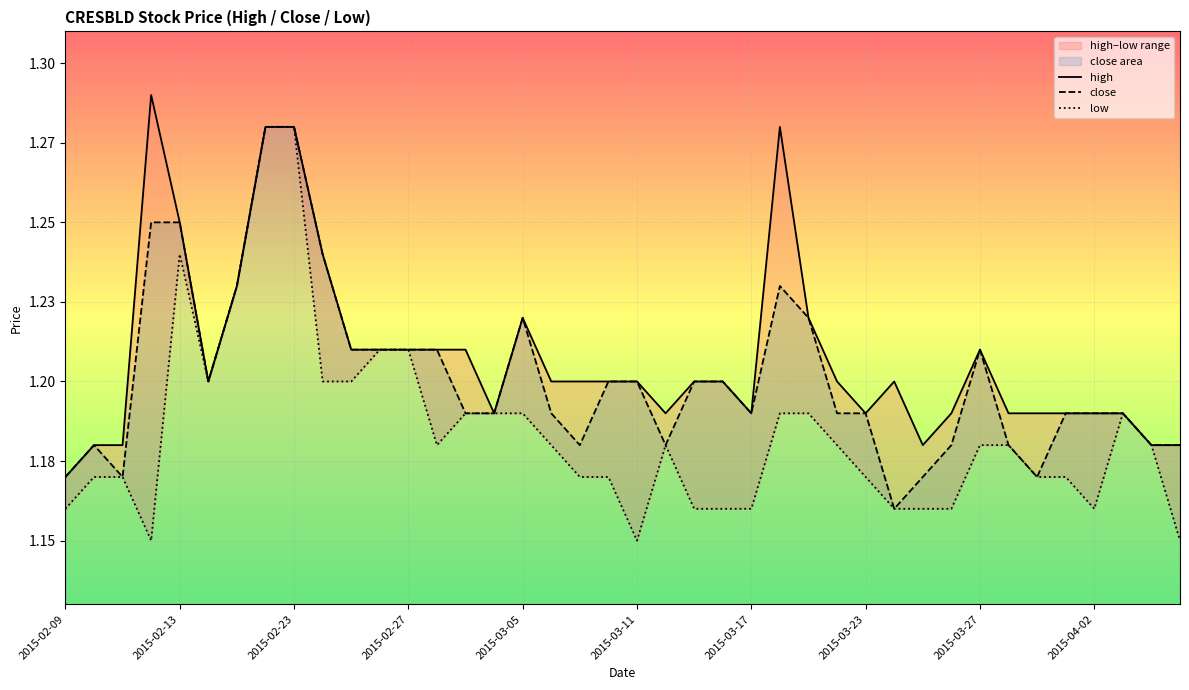

How many interior local valleys does the low series have?

5